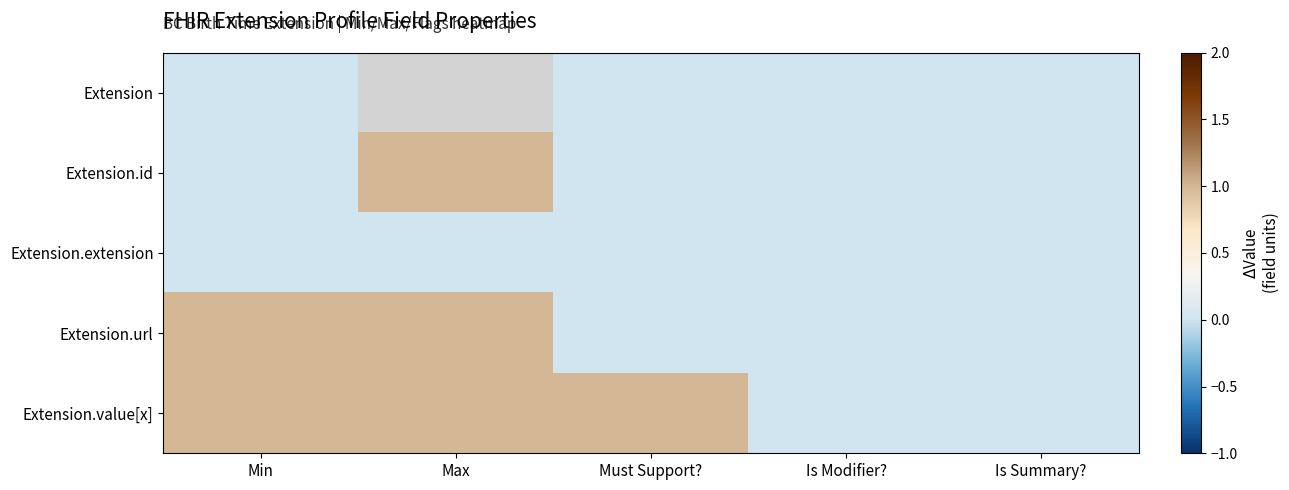

Count the number of categories in the chart.

5